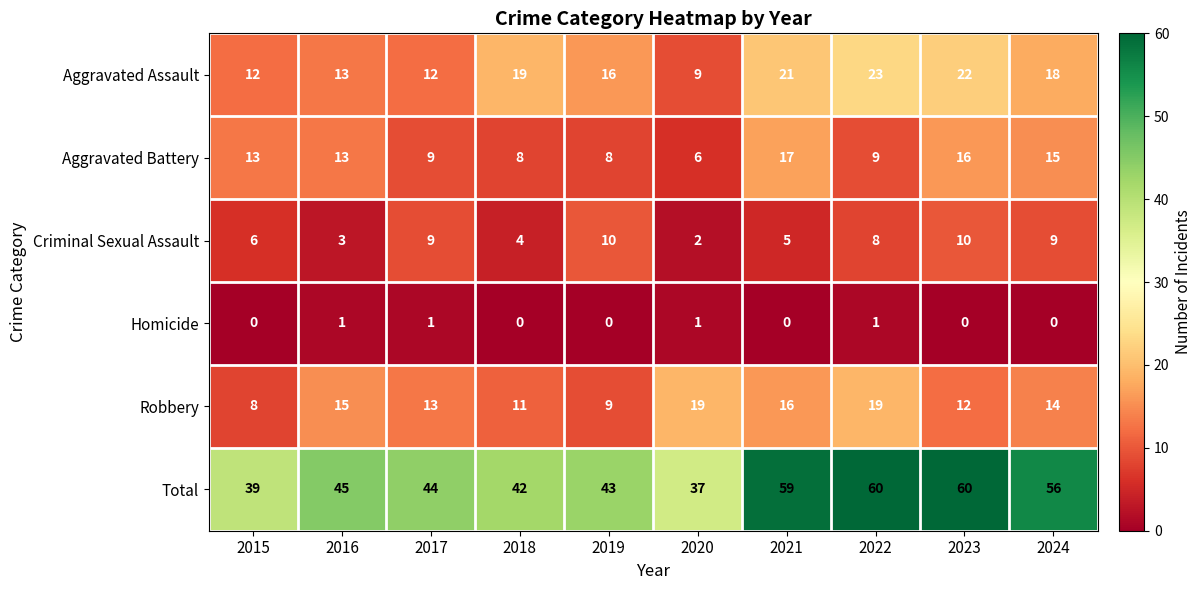

What is the sum of the Total values at 2019 and 2022?

103